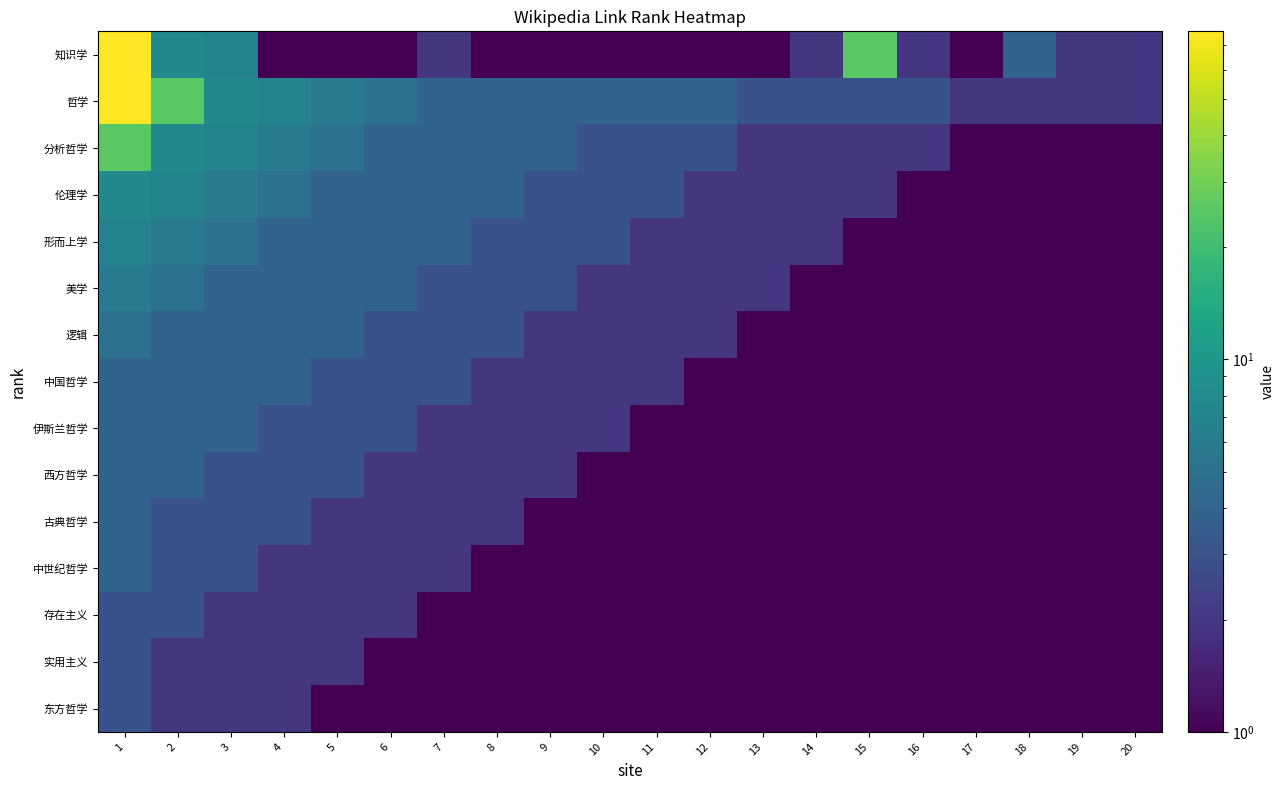

What is the difference between the highest and lowest values at 3?

6